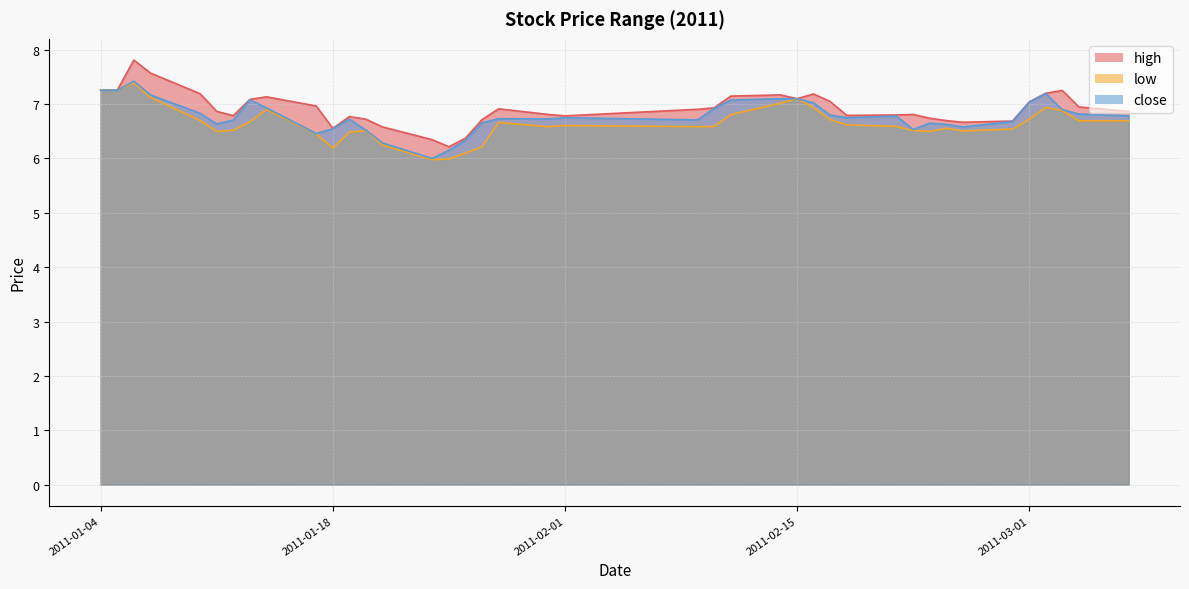

Is it true that low equals 6.6 at 2011-02-21?

True